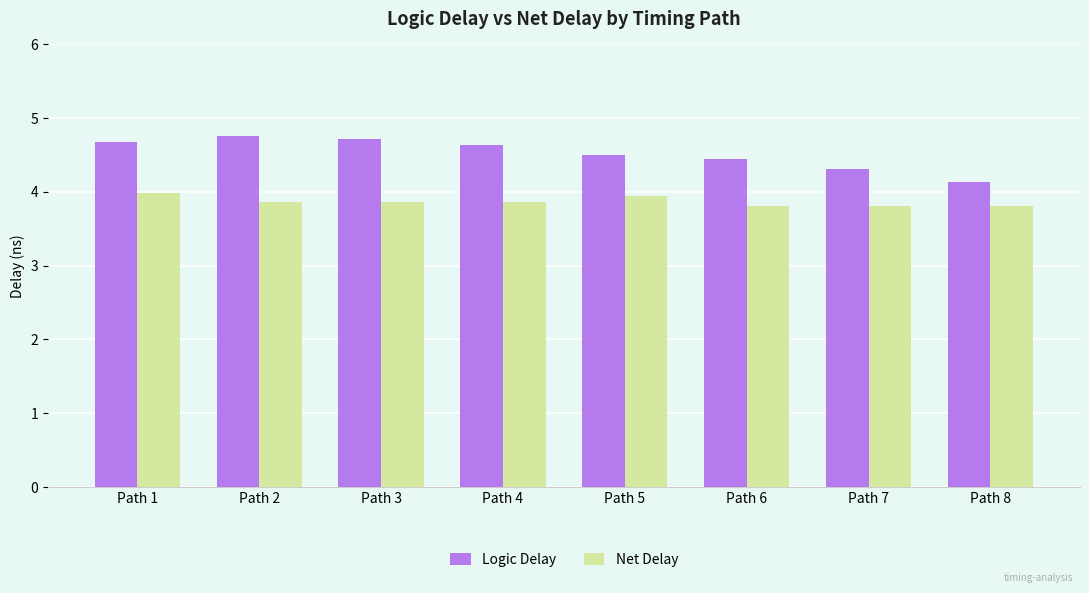

Reading left to right, transcribe all the data shown in this chart.

Logic Delay: Path 1=4.7	Path 2=4.8	Path 3=4.7	Path 4=4.6	Path 5=4.5	Path 6=4.4	Path 7=4.3	Path 8=4.1
Net Delay: Path 1=4.0	Path 2=3.9	Path 3=3.9	Path 4=3.9	Path 5=3.9	Path 6=3.8	Path 7=3.8	Path 8=3.8